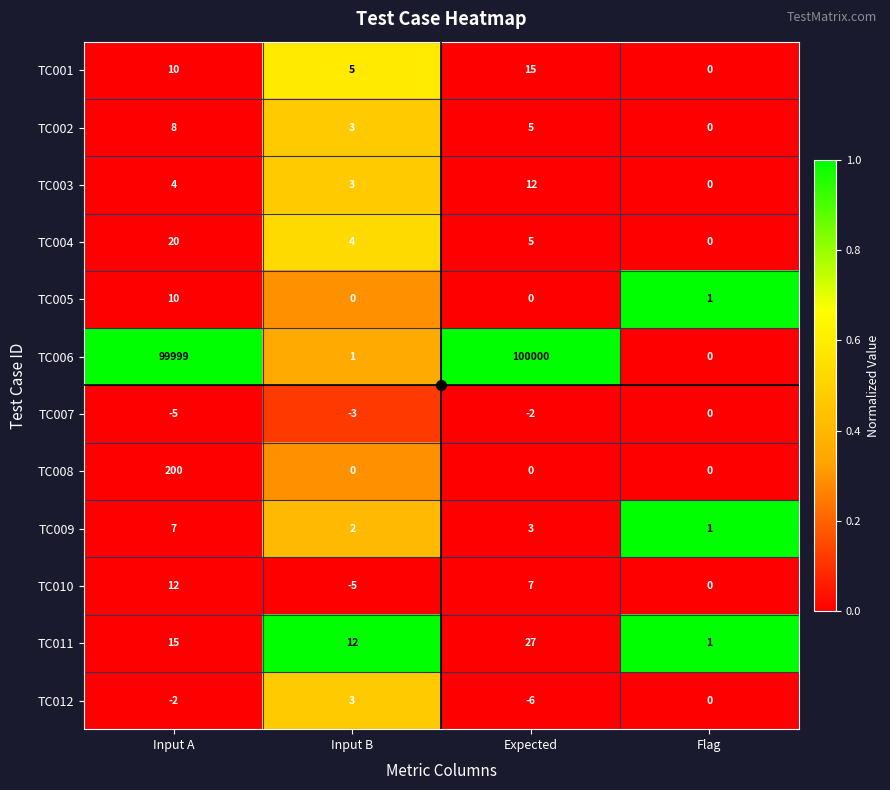

How many TC010 values are between 0 and 12?

3